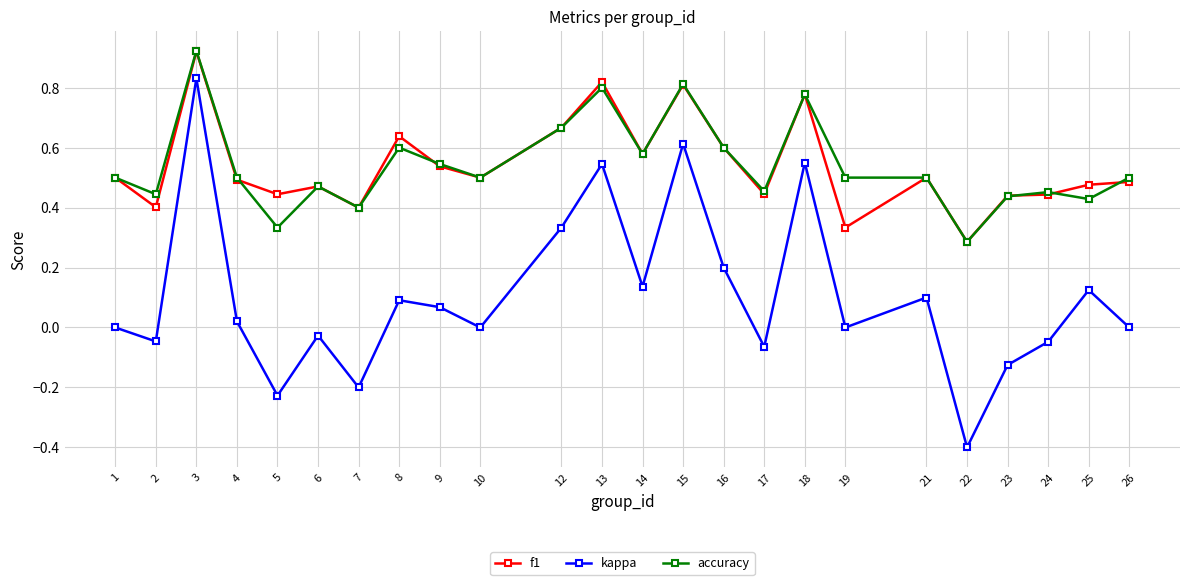

At which label does f1 reach its peak?

3